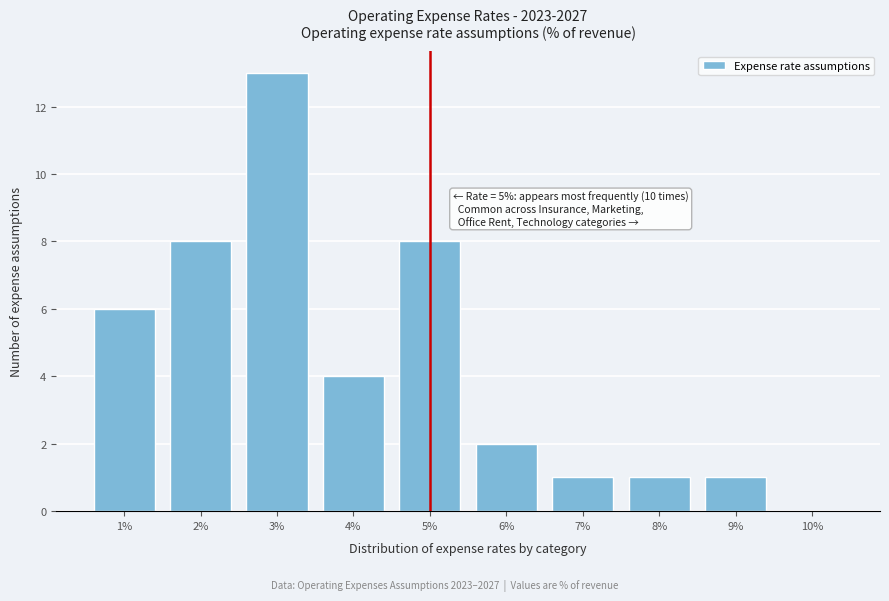

Reading left to right, list all the values displayed in this chart.

1%=6	2%=8	3%=13	4%=4	5%=8	6%=2	7%=1	8%=1	9%=1	10%=0